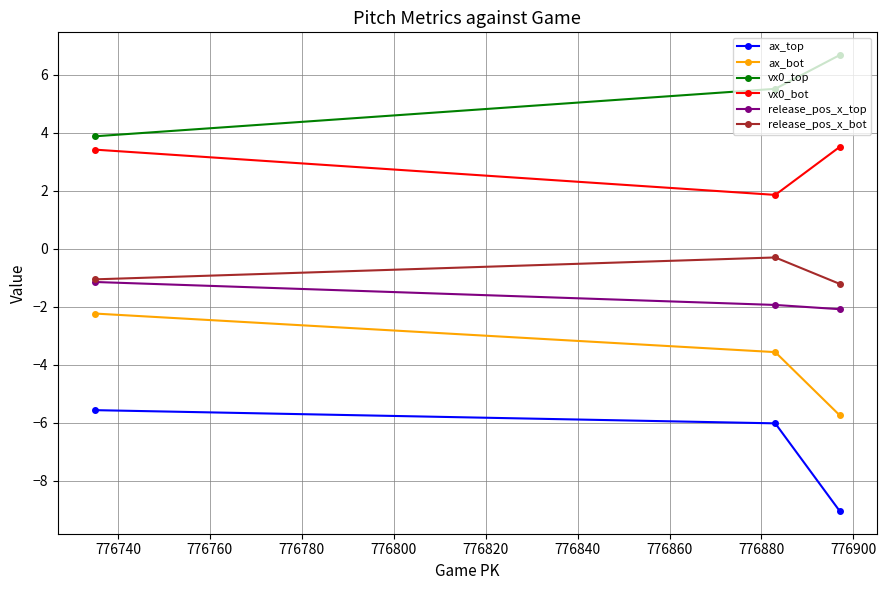

List the series in order of their peak value, highest first.

vx0_top, vx0_bot, release_pos_x_bot, release_pos_x_top, ax_bot, ax_top